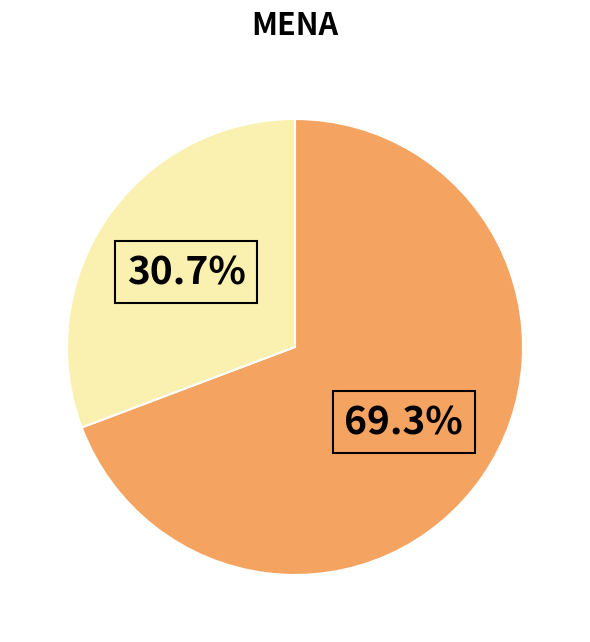

Is there any slice that represents more than half of the pie?

Yes